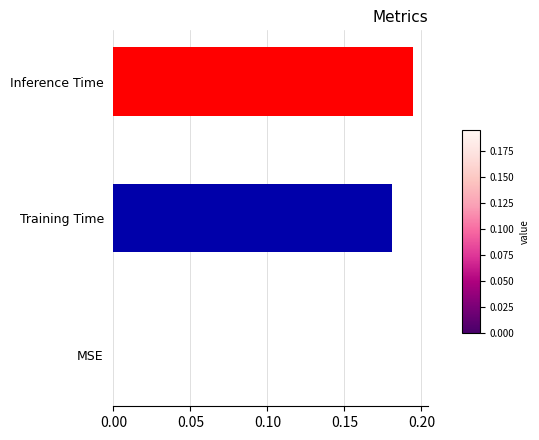

Count the values in the range 0 to 1.

3